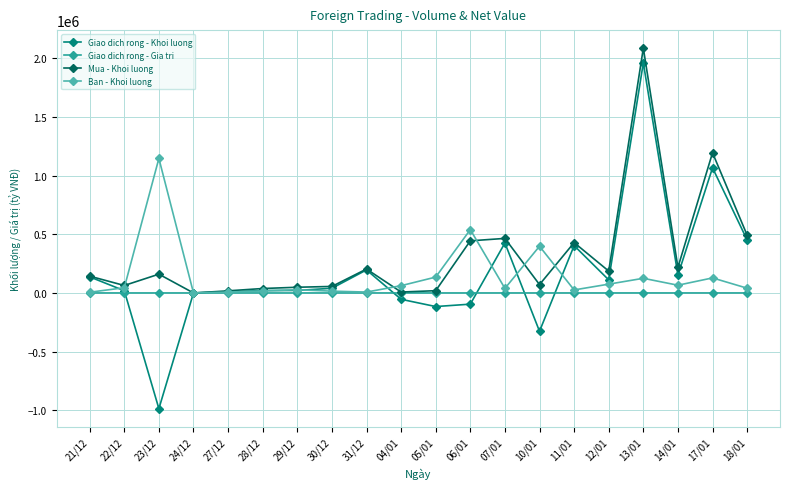

What are all the series names shown in the legend?

Giao dich rong - Khoi luong, Giao dich rong - Gia tri, Mua - Khoi luong, Ban - Khoi luong